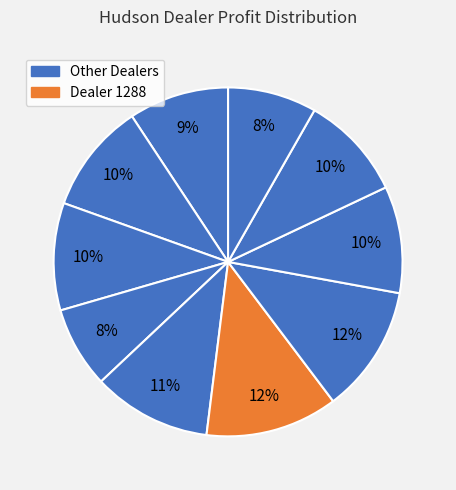

How many slices are in this pie chart?

10